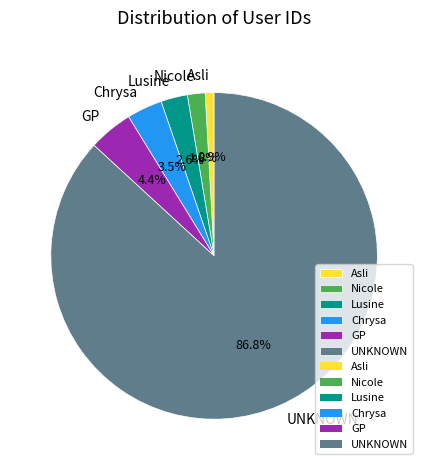

To the nearest percent, what percentage of the pie is Nicole?

2%